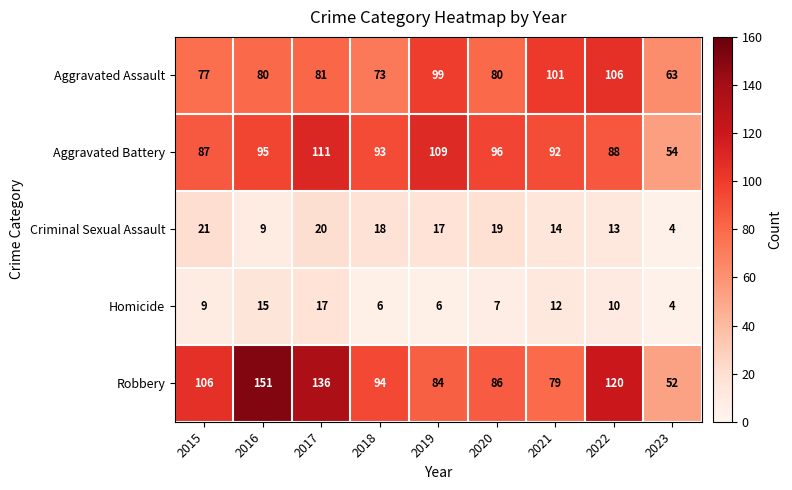

What value does the Aggravated Assault series have at 2019?

99